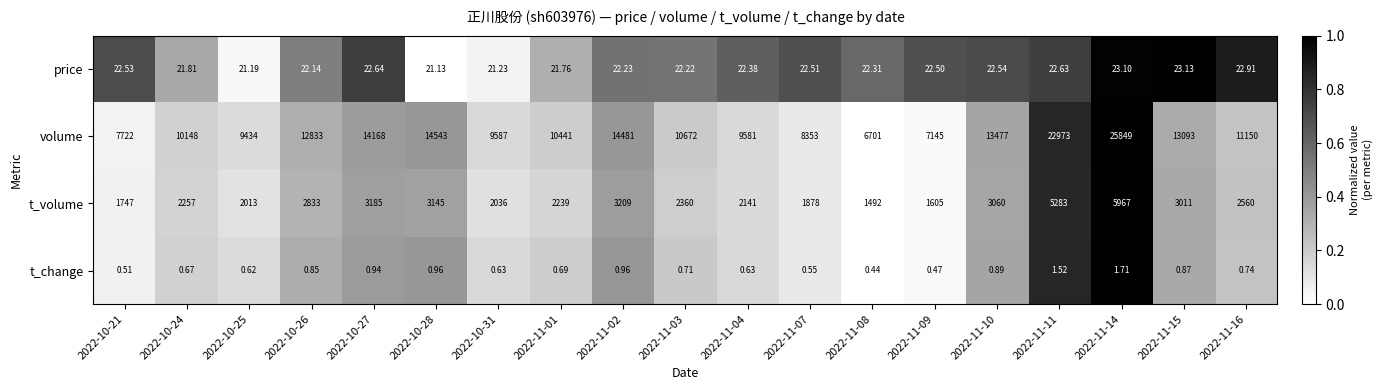

At which category does the chart reach its peak across all series?

2022-11-14